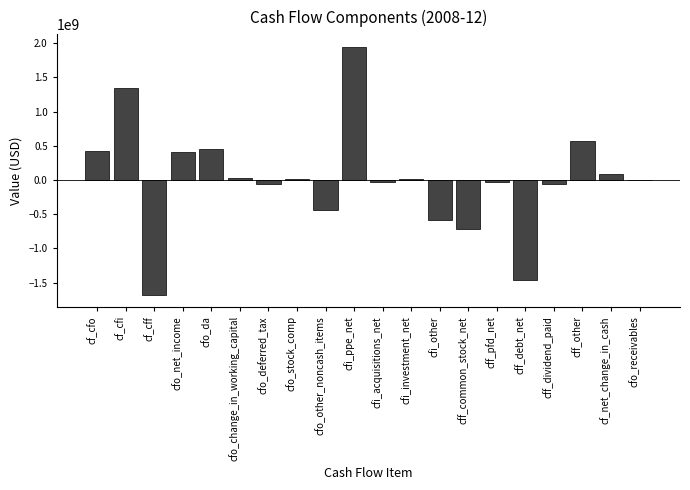

The value at cf_cfi is 715150616. True or false?

False